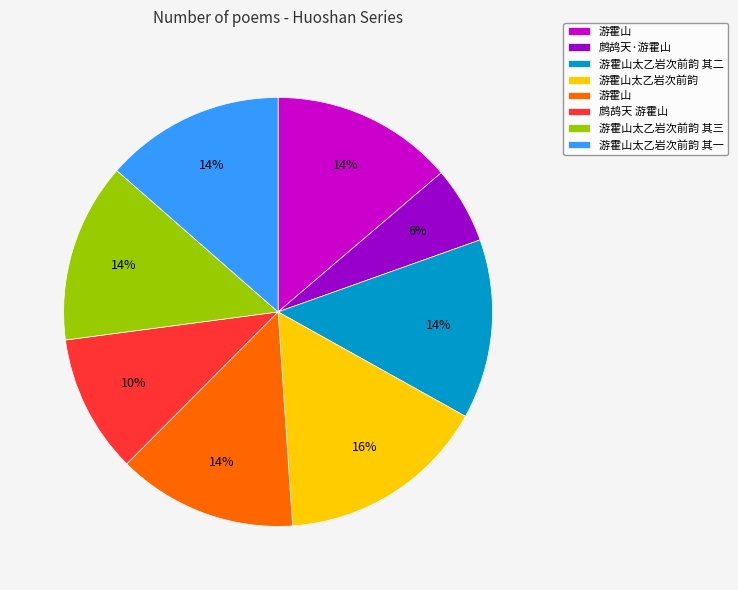

To the nearest percent, what is the difference between the largest and smallest slice percentages?

10%